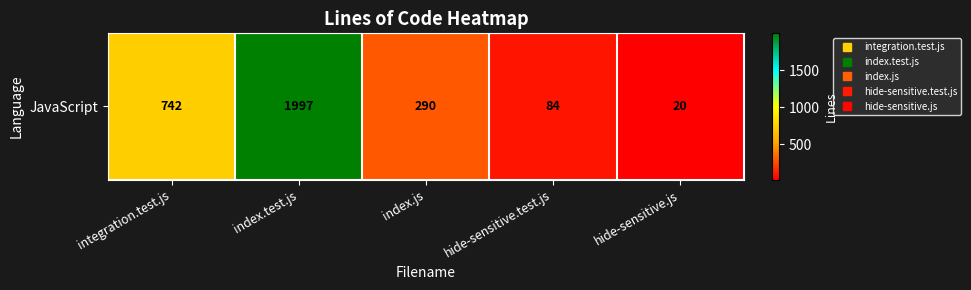

At which label is the value closest to 1008?

integration.test.js